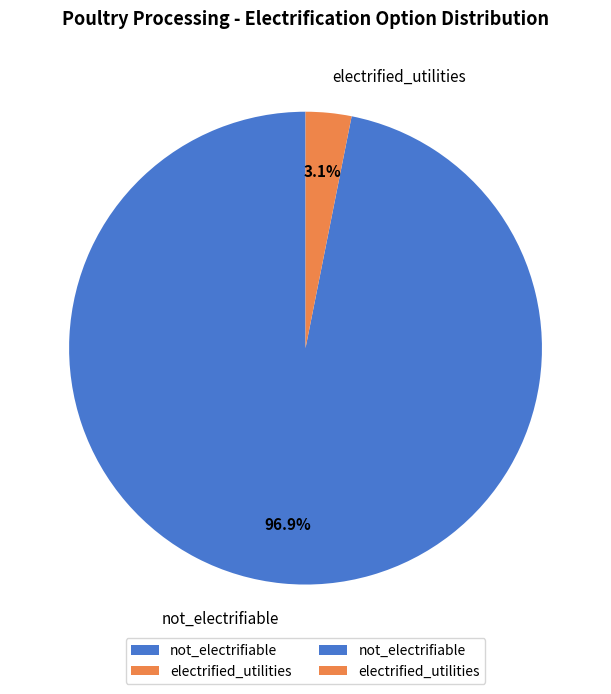

To the nearest percent, what is the average slice percentage?

50%